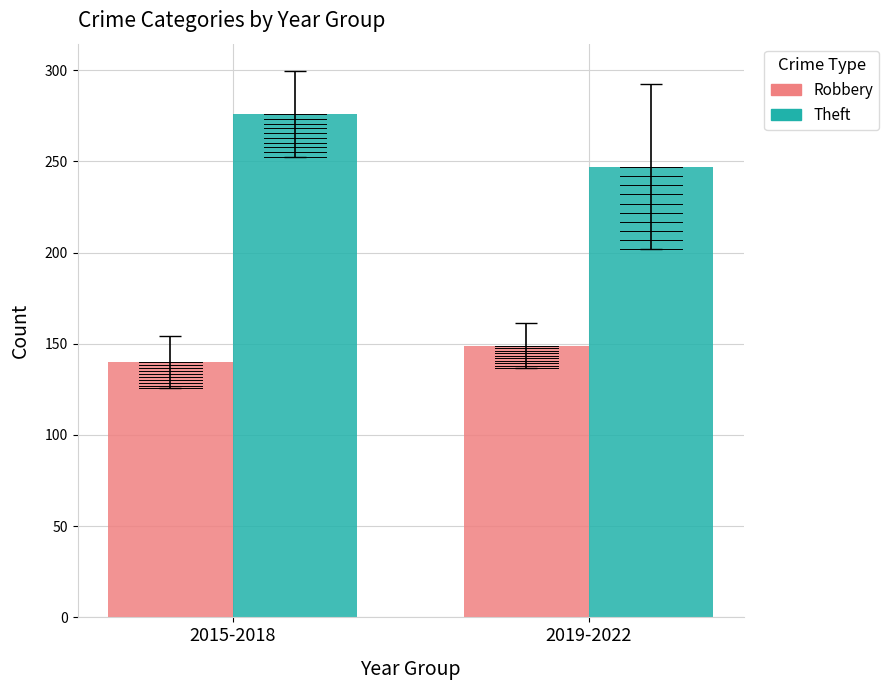

Is it true that Robbery equals 140 at 2015-2018?

True